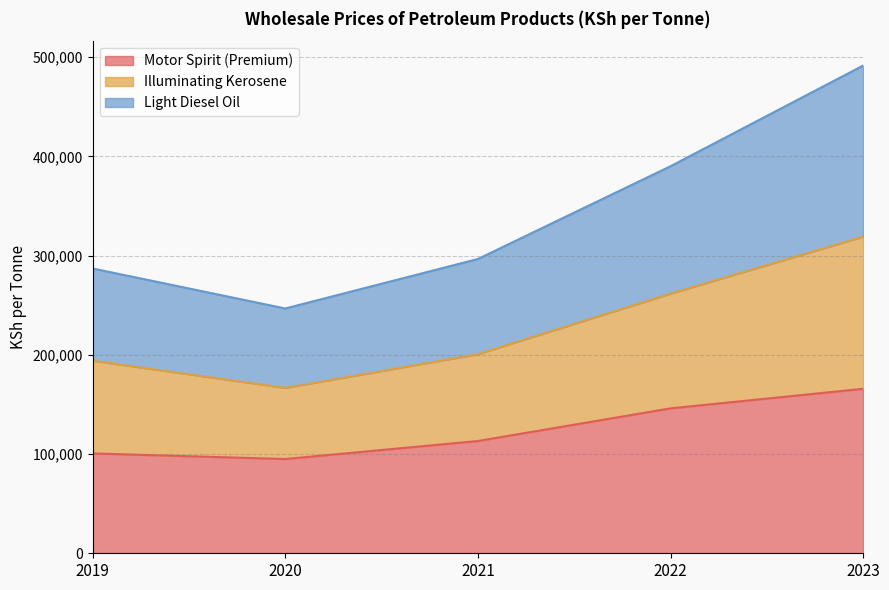

At which category is the sum across all series the highest?

2023